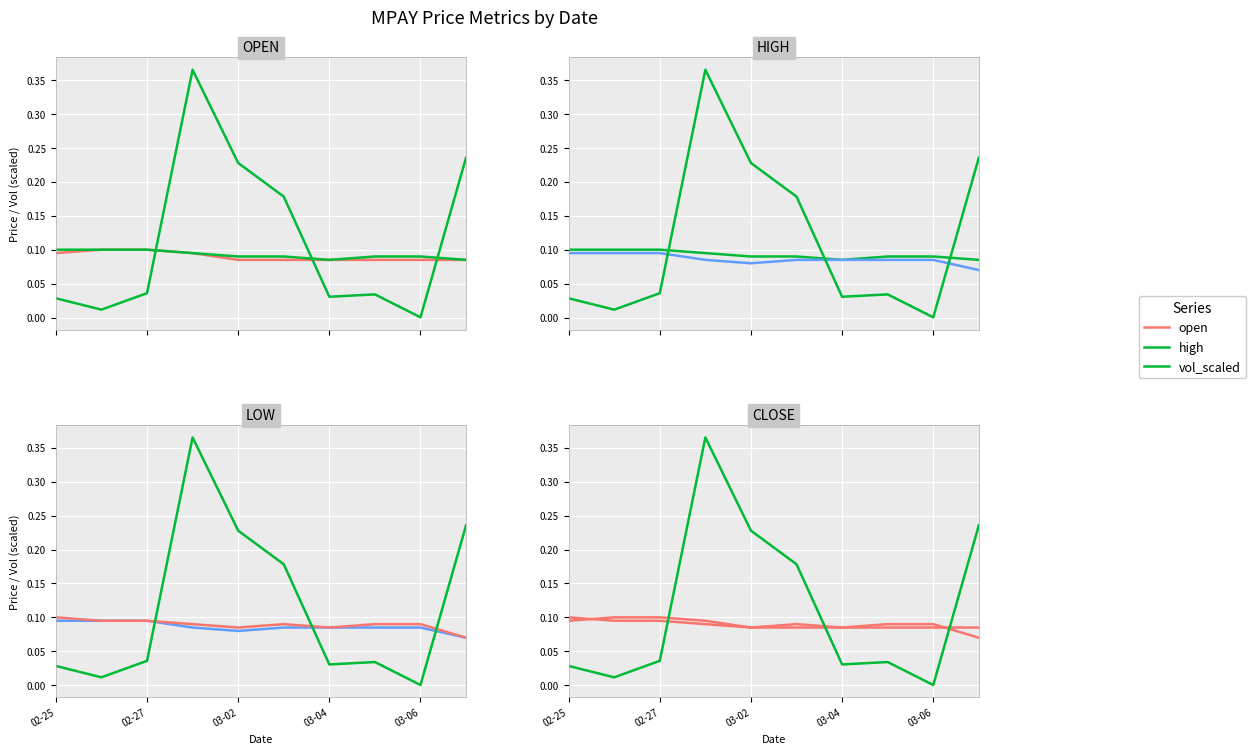

Reading right to left, list all the values displayed in this chart.

open: 0.1	0.1	0.1	0.1	0.1	0.1	0.1	0.1	0.1	0.1
high: 0.1	0.1	0.1	0.1	0.1	0.1	0.1	0.1	0.1	0.1
vol_scaled: 0.2	0.0	0.0	0.0	0.2	0.2	0.4	0.0	0.0	0.0
low: 0.1	0.1	0.1	0.1	0.1	0.1	0.1	0.1	0.1	0.1
close: 0.1	0.1	0.1	0.1	0.1	0.1	0.1	0.1	0.1	0.1